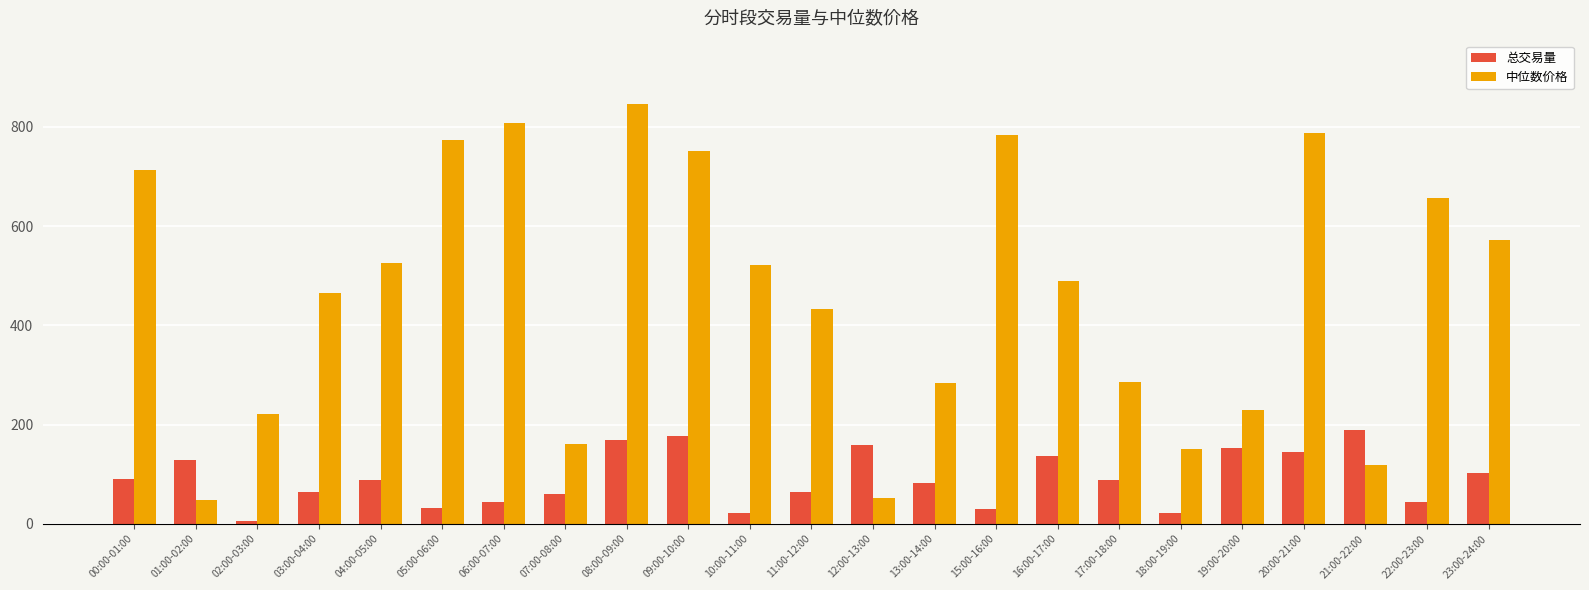

What are all the series names shown in the legend?

总交易量, 中位数价格